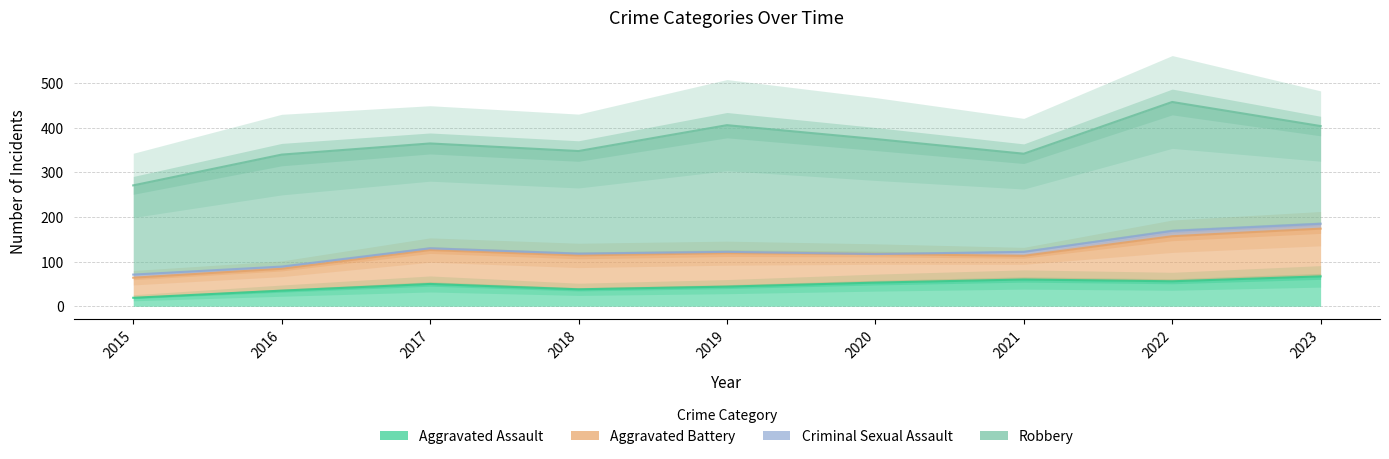

True or false: Robbery and Criminal Sexual Assault intersect in this chart.

False